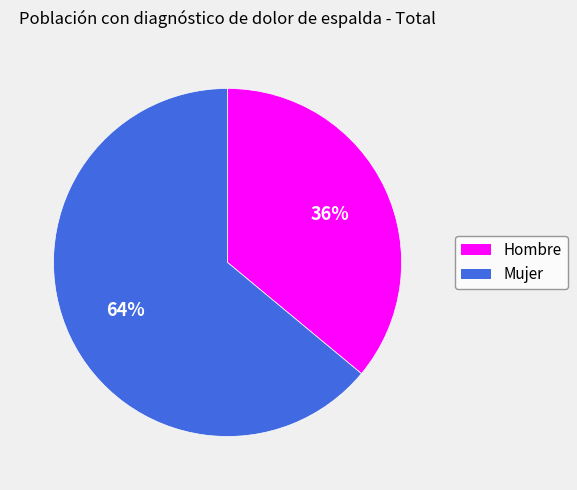

Is it true that Mujer is 64% of the pie?

True